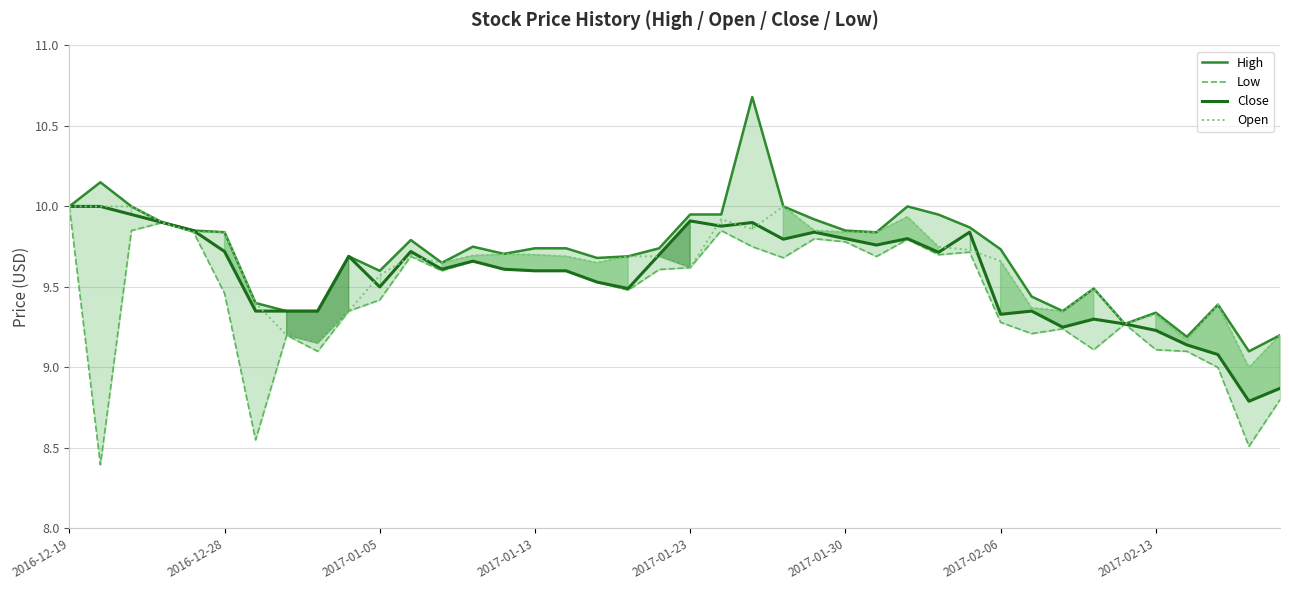

List the series in order of their overall mean, highest first.

High, Open, Close, Low